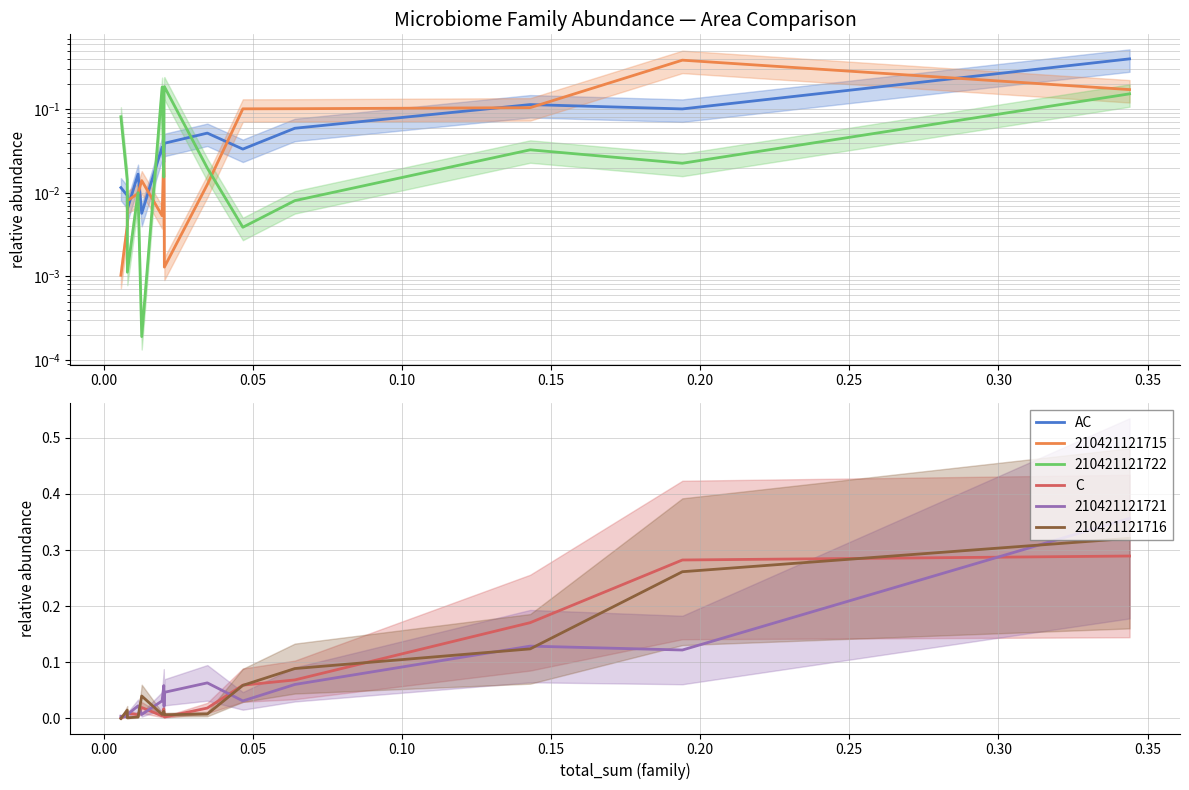

Which series has the widest spread of values?

AC